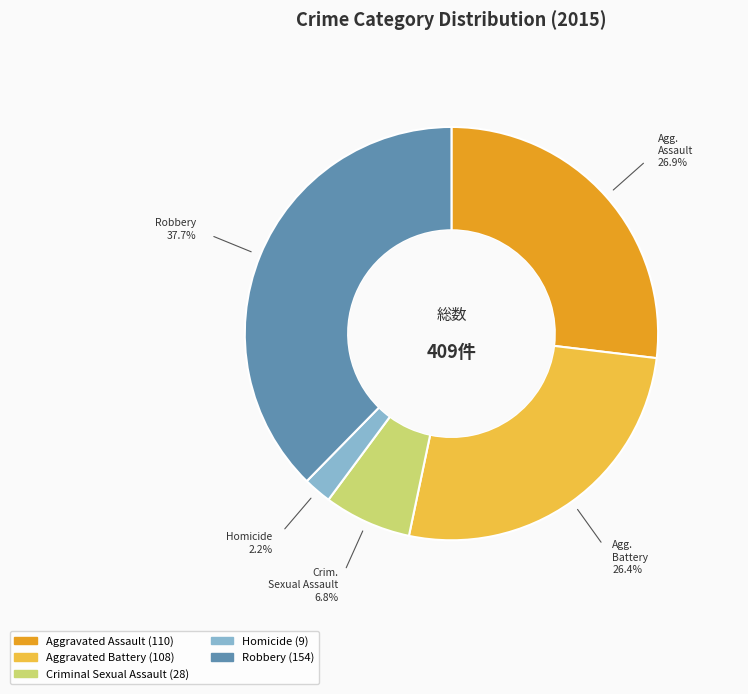

What is the change in value from Aggravated Battery to Robbery?

+46